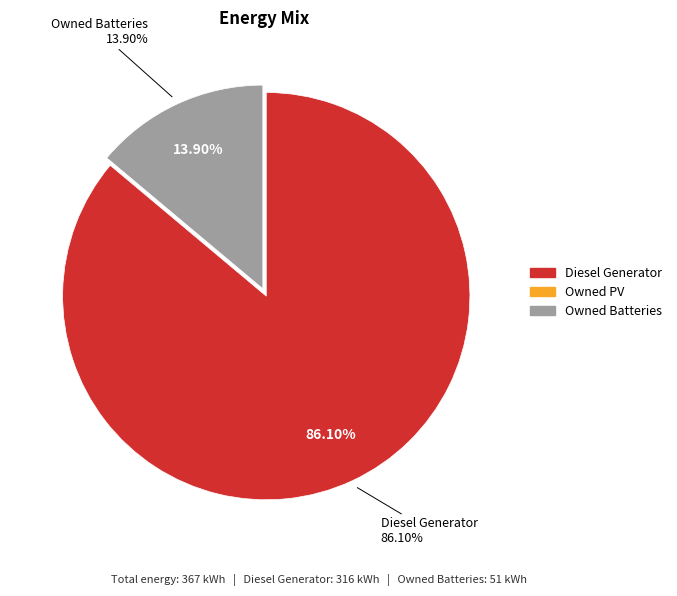

To the nearest percent, what is the average slice percentage?

33%